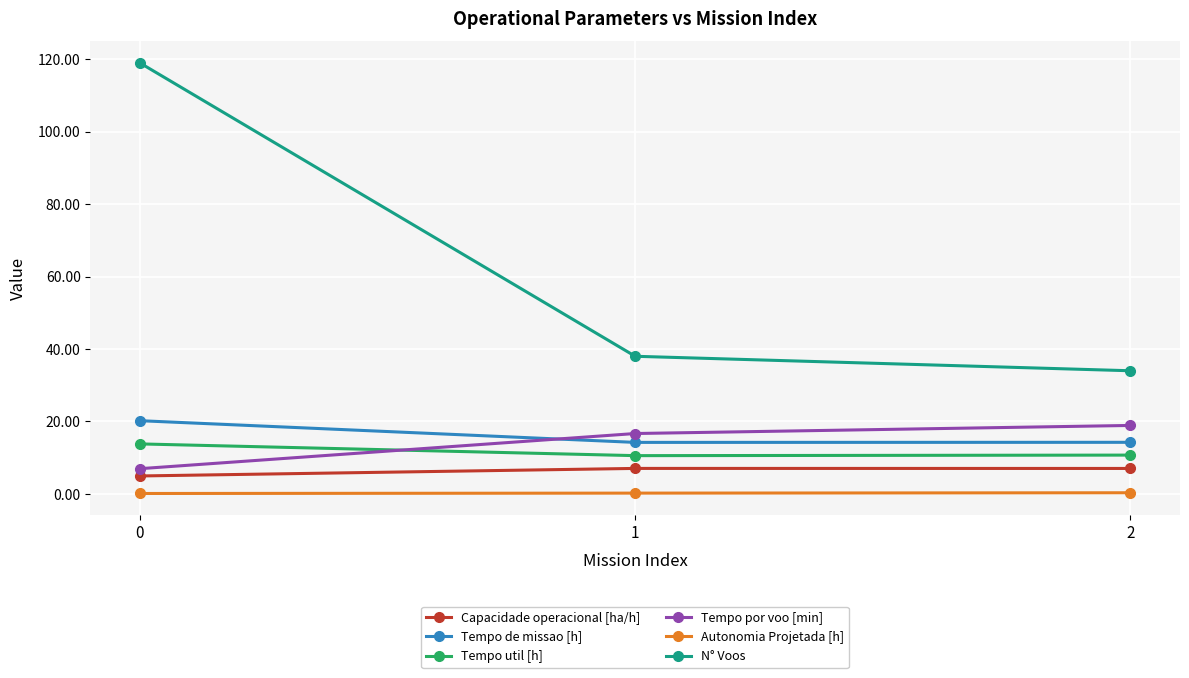

Count the number of categories in the chart.

3